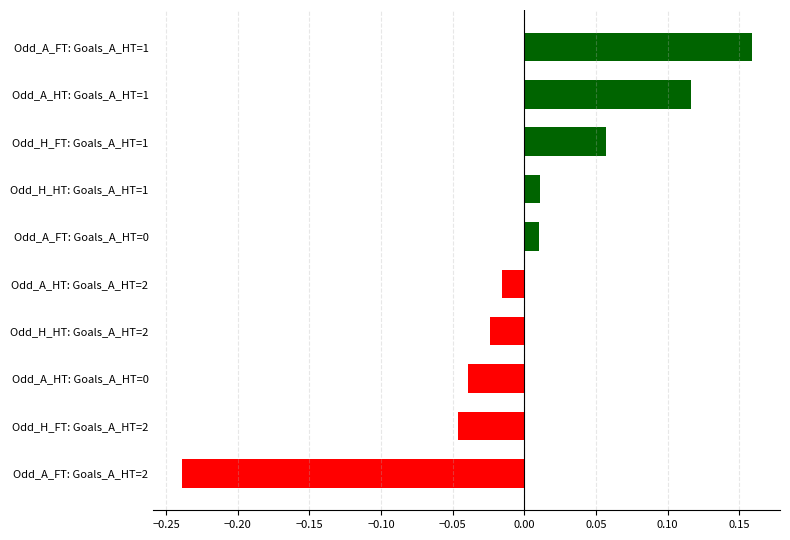

What is the difference between the maximum and minimum values?

0.4